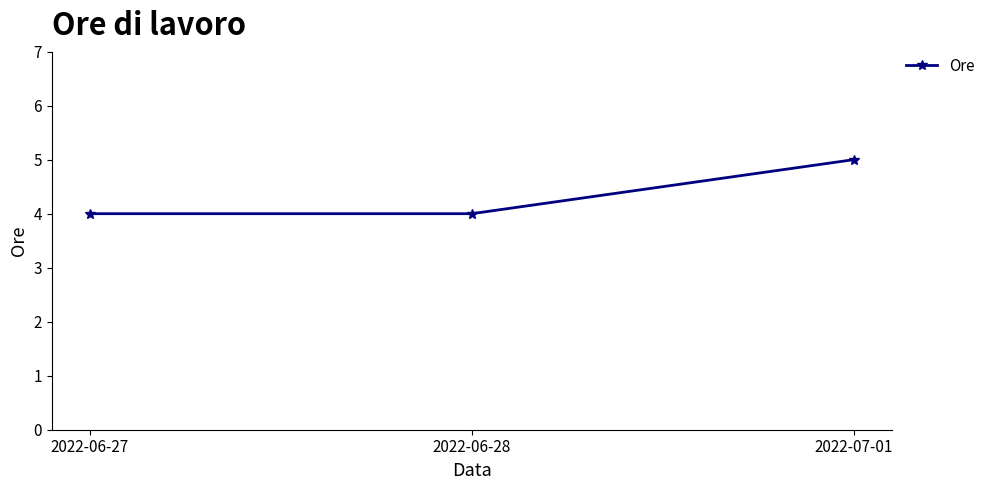

Which has a higher value, 2022-07-01 or 2022-06-28?

2022-07-01